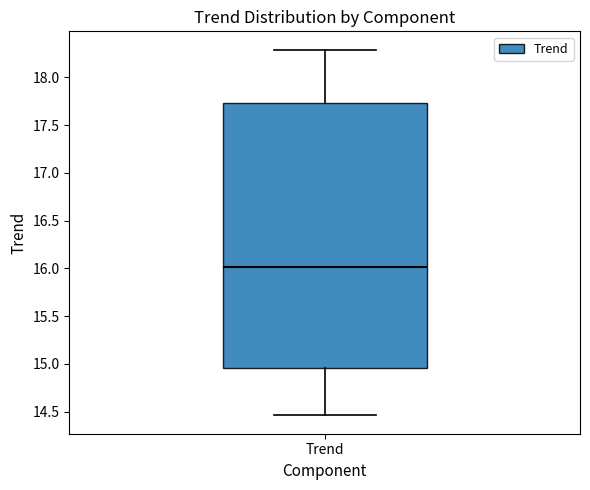

Read this box plot against the y-axis: the position of the median line, the range covered by the box, and the ends of both whiskers. The values are not printed on the chart, so give them approximately, as read against the axis.

median 16.00, box 14.95 to 17.75, whiskers 14.45 to 18.30